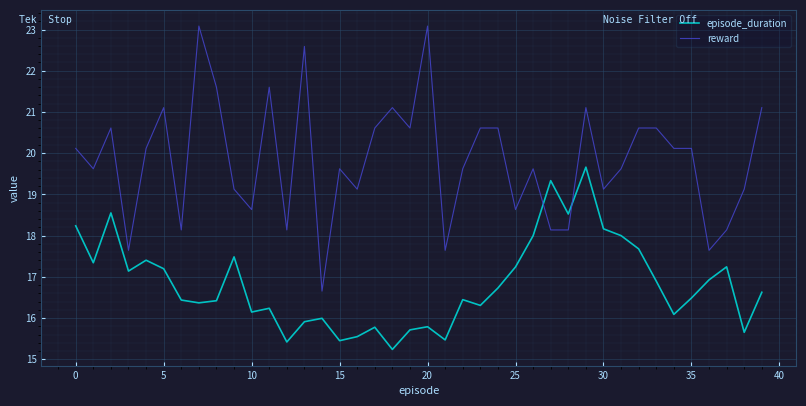

Which series has the largest total across all categories?

reward